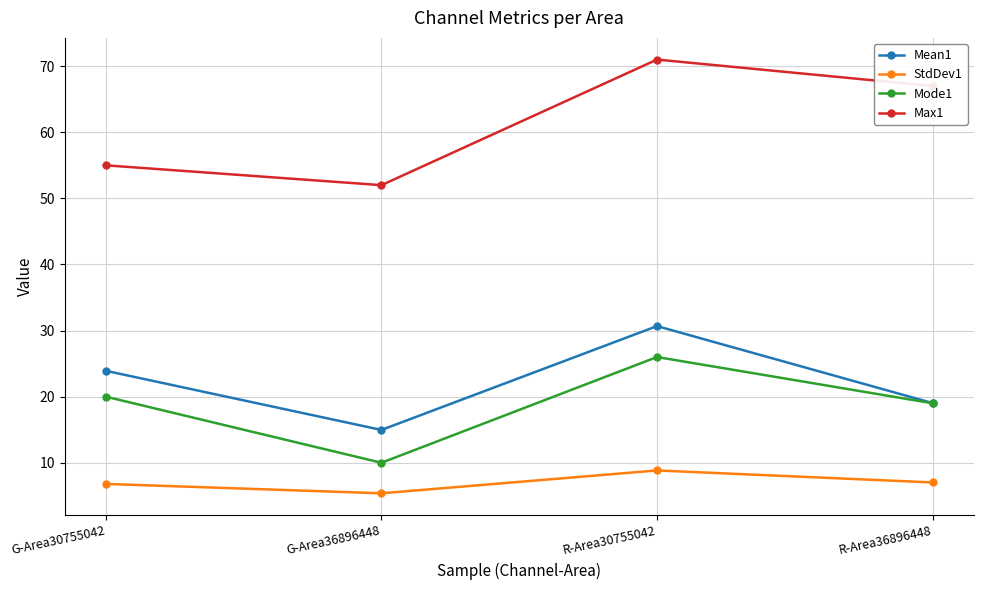

How many data points does each series have?

4